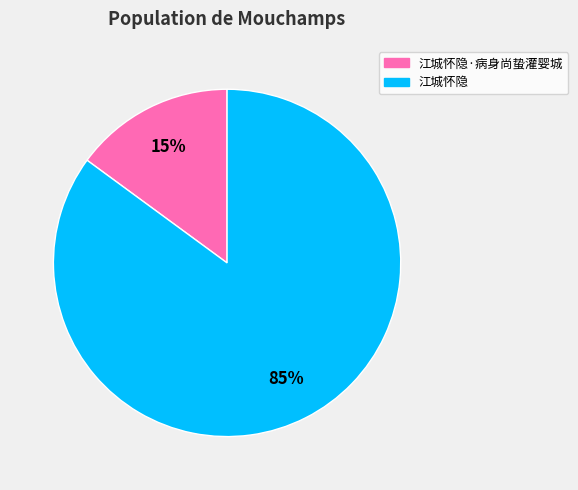

To the nearest percent, what is the difference between the 江城怀隐·病身尚蛰灌婴城 and 江城怀隐 slice percentages?

70%